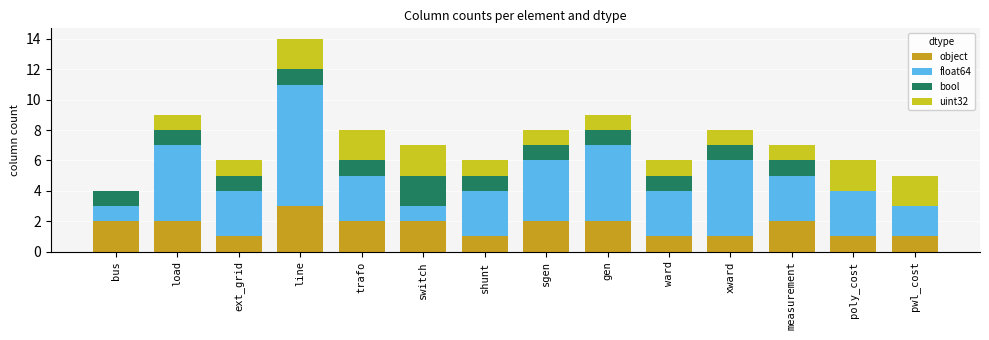

At which category is the sum across all series the highest?

line